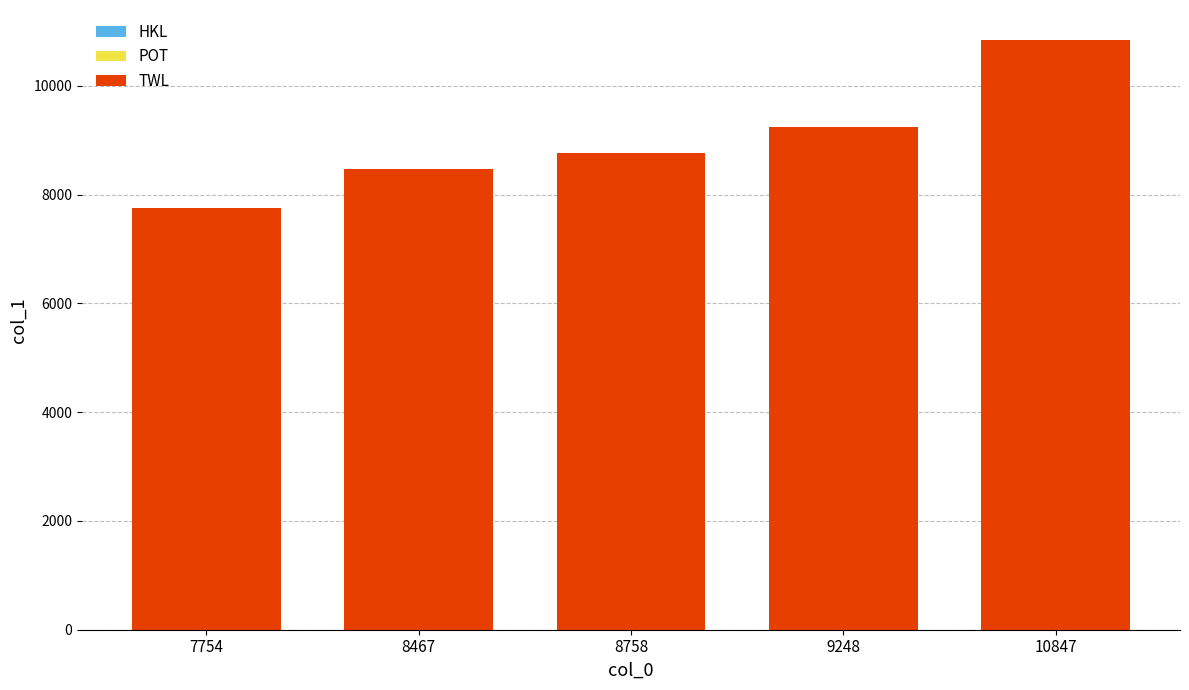

At which category is the sum across all series the highest?

10847